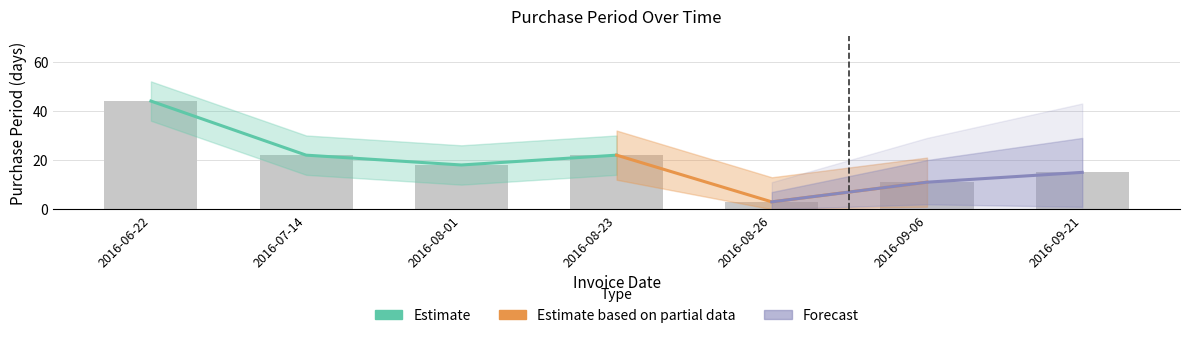

Does the chart contain stacked bars?

No